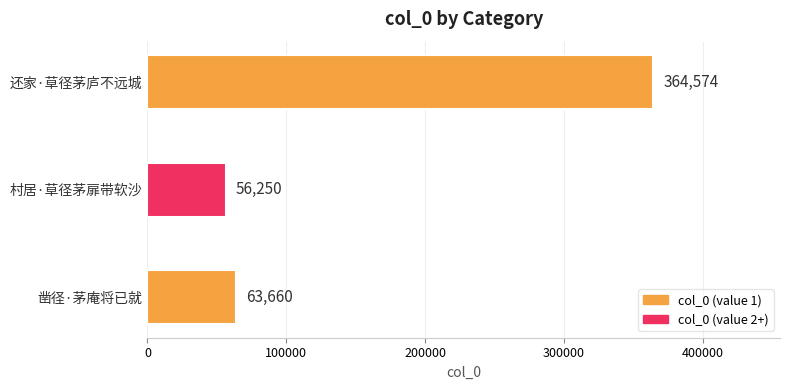

Reading top to bottom, list all the values displayed in this chart.

364574	56250	63660